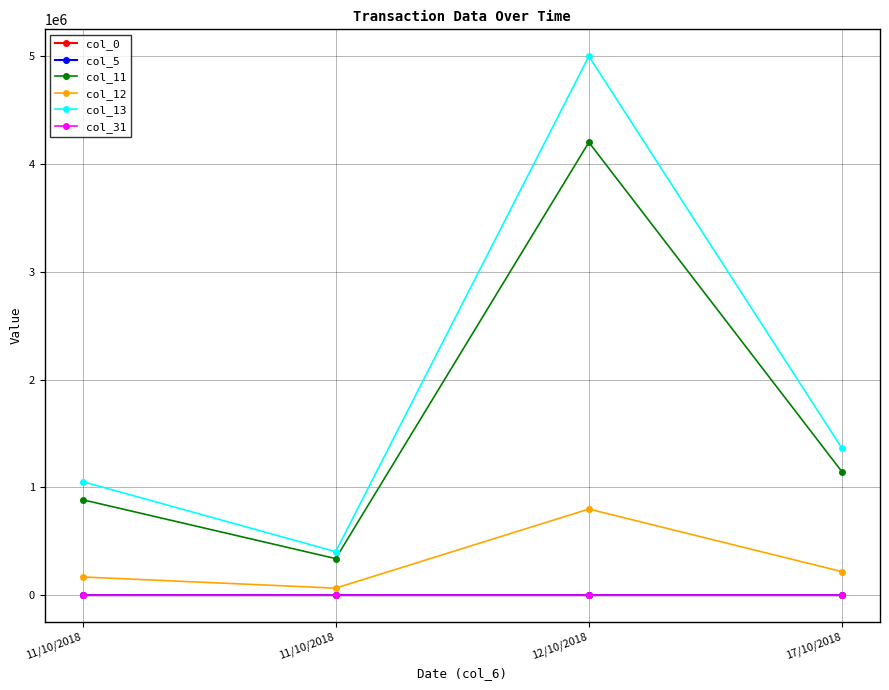

Rank the series at 12/10/2018 from lowest to highest value.

col_31, col_0, col_5, col_12, col_11, col_13